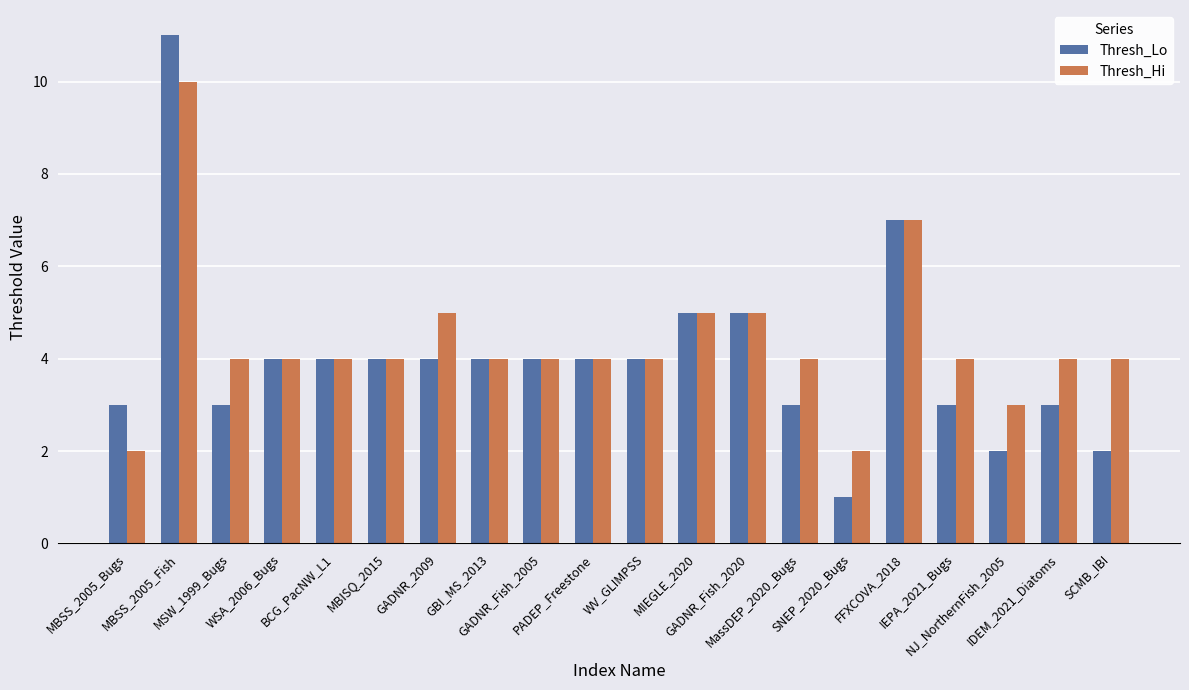

Is the value of Thresh_Hi at MSW_1999_Bugs greater than the value of Thresh_Lo at MBSS_2005_Fish?

No